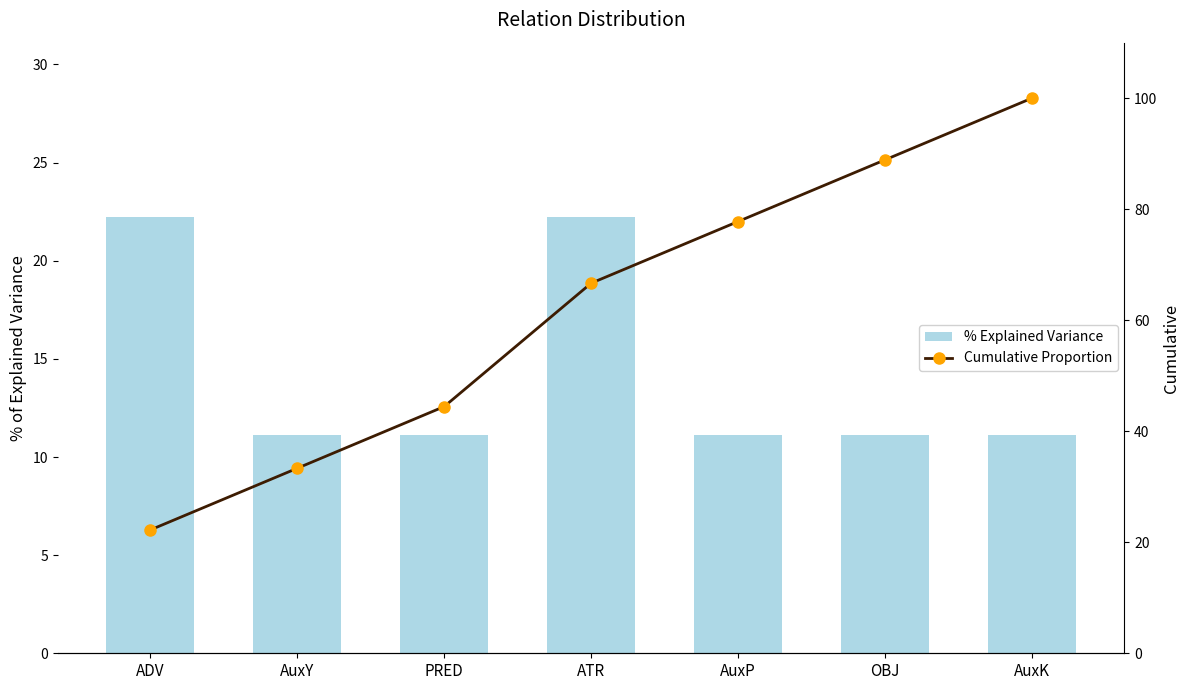

At which category is the sum across all series the highest?

AuxK